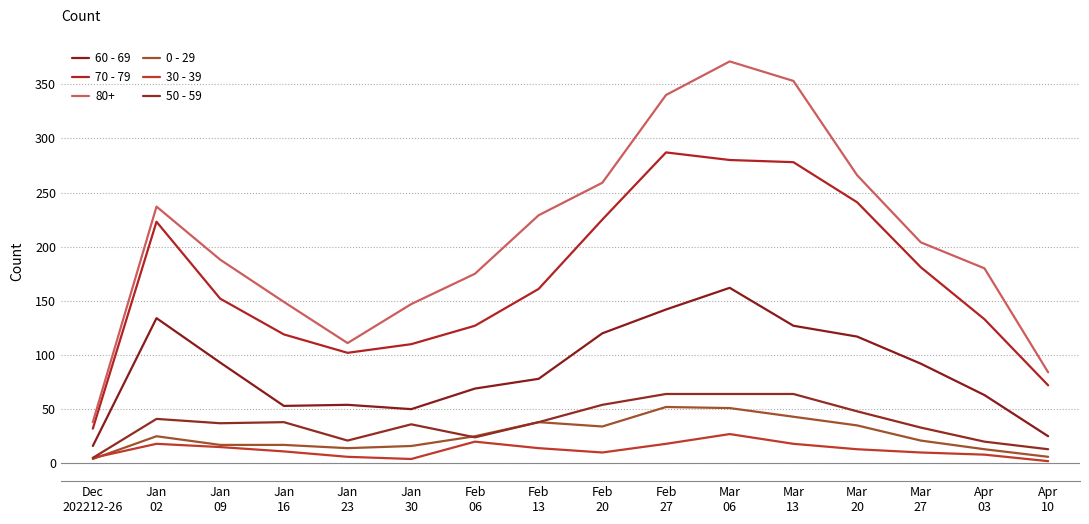

What is the difference between the second highest and minimum values in the 60 - 69 series?

126